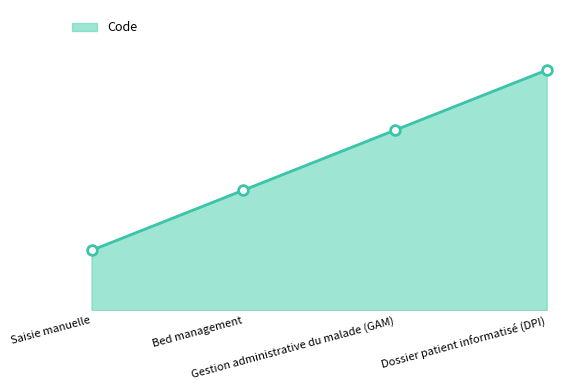

Reading left to right, transcribe all the data shown in this chart.

Saisie manuelle=1	Bed management=2	Gestion administrative du malade (GAM)=3	Dossier patient informatisé (DPI)=4